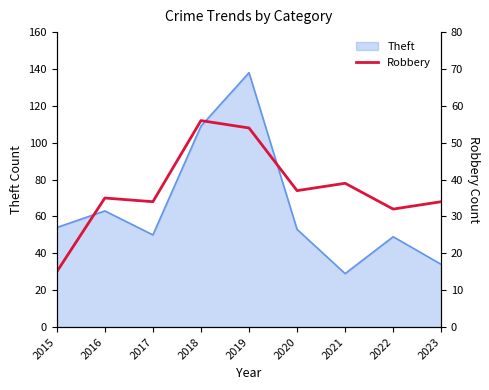

How many points are higher than both their immediate neighbors (excluding endpoints)?

3